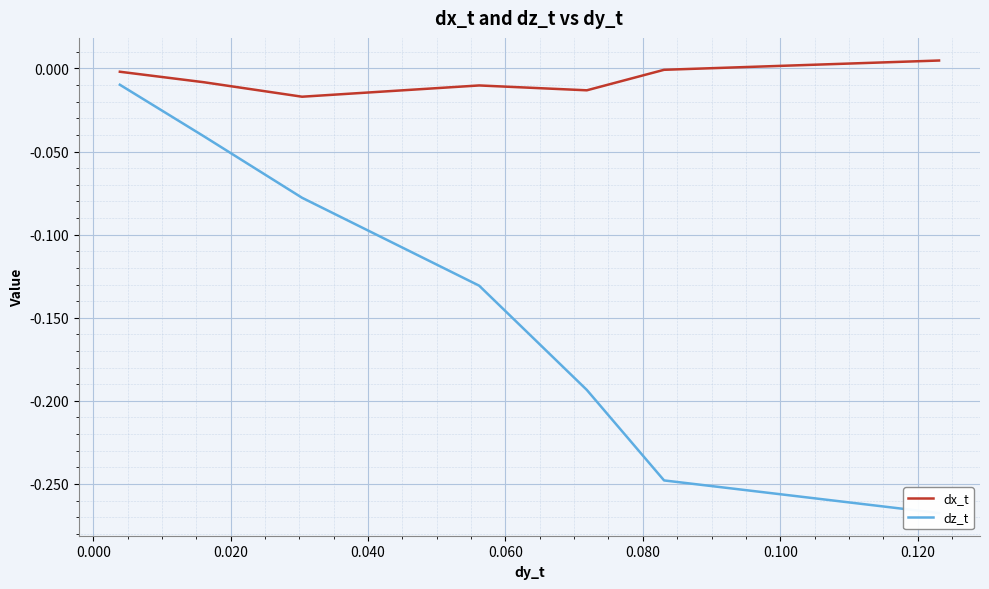

What is the sum of all dx_t values?

-0.1